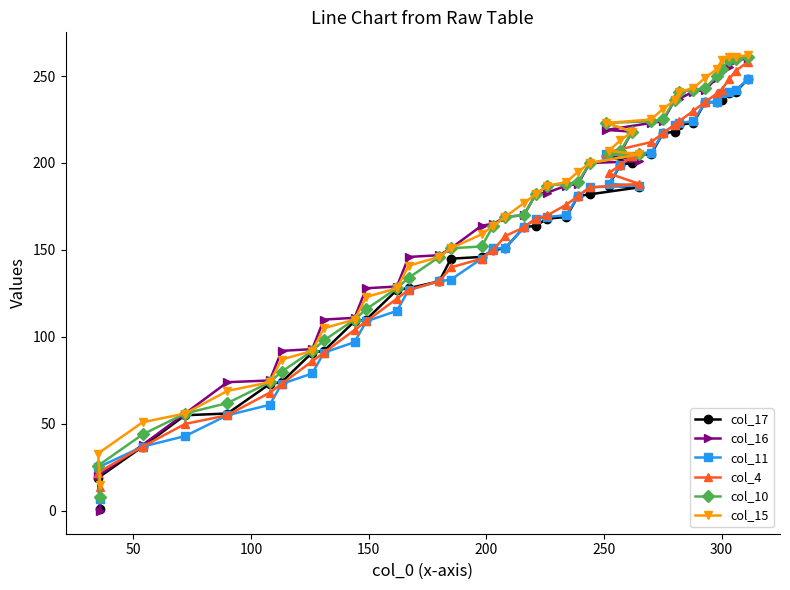

Which series has the widest spread of values?

col_16